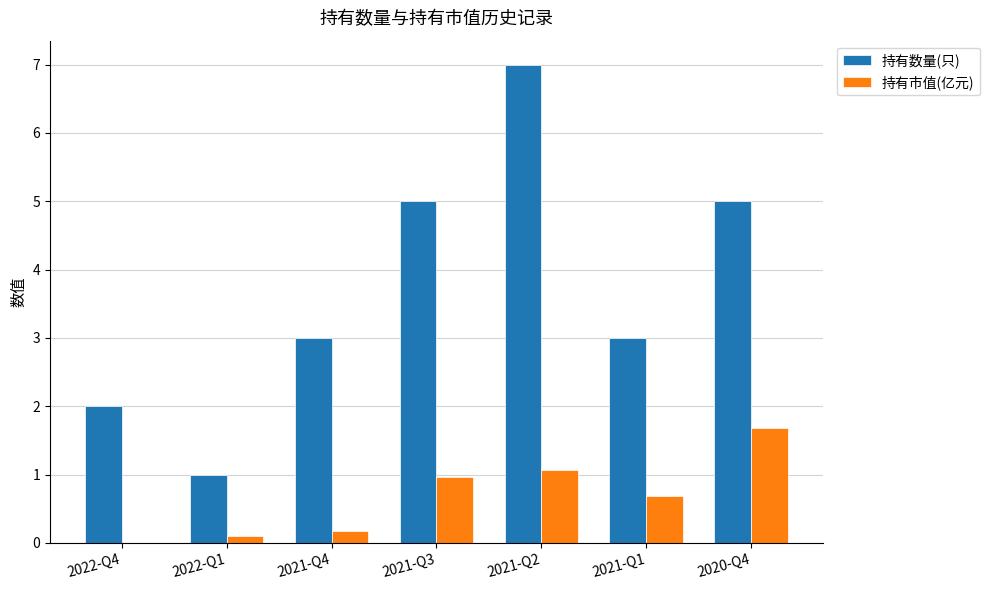

How many values in the 持有市值(亿元) series exceed 0?

6